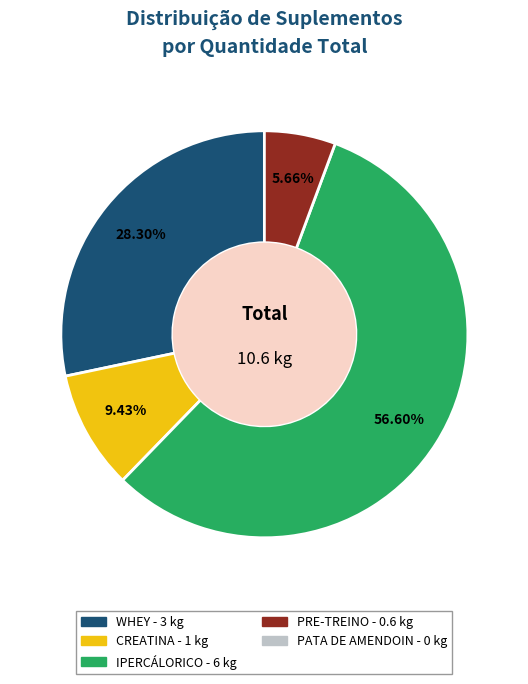

Does any single category account for the majority?

Yes